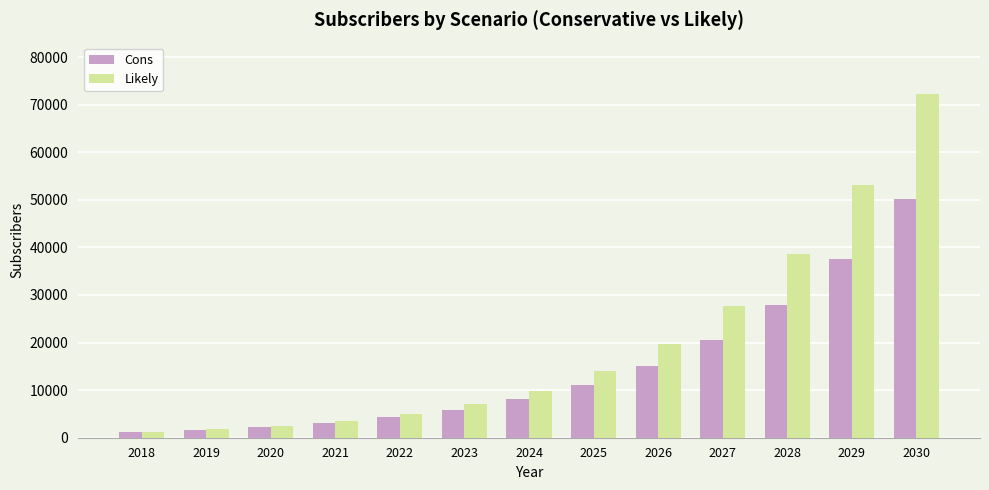

What is the difference between the second highest and minimum values in the Likely series?

51888